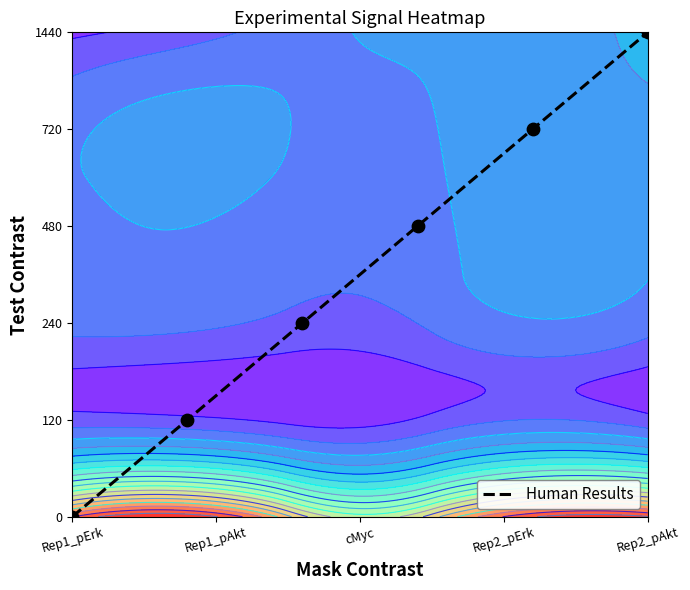

How many values exceed 3?

2